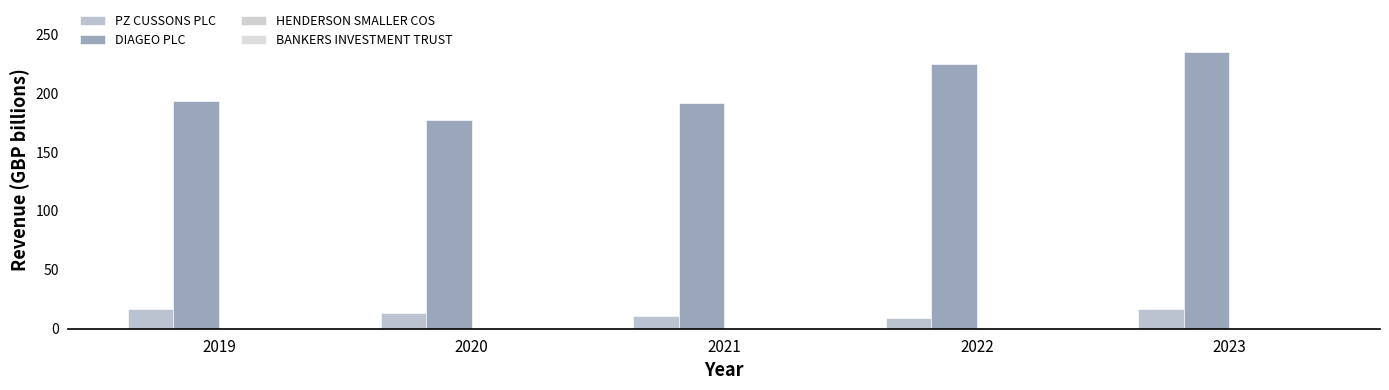

What is the difference between the HENDERSON SMALLER COS values at 2021 and 2019?

0.1